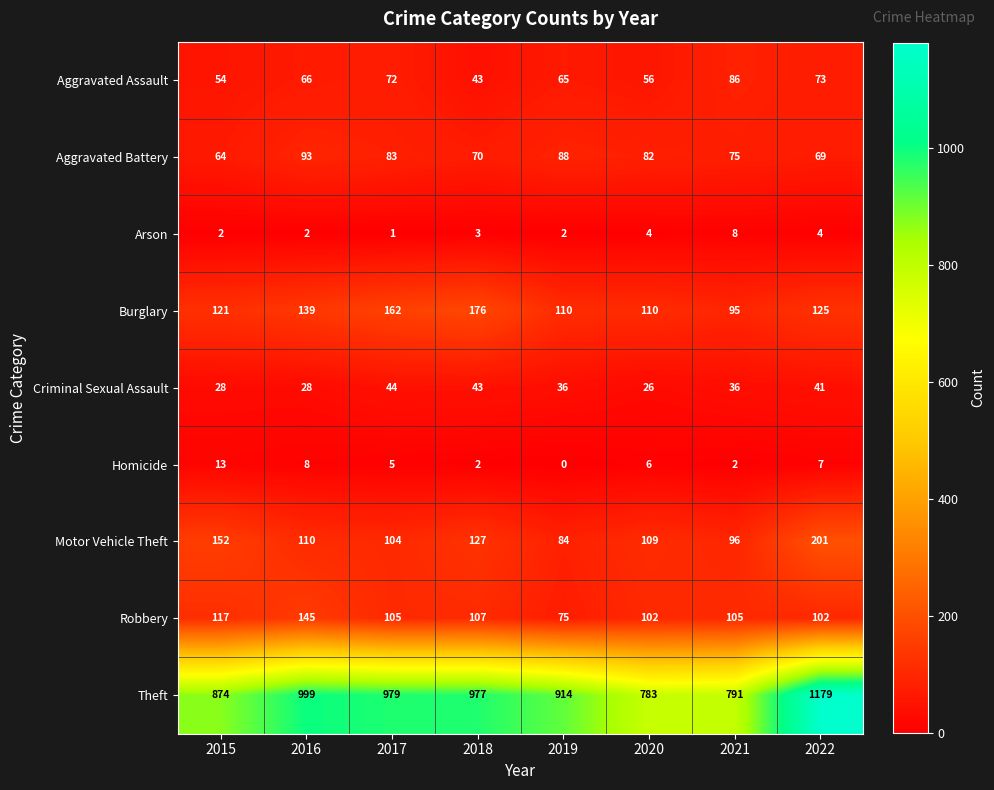

Count the Arson values in the range 2 to 4.

6